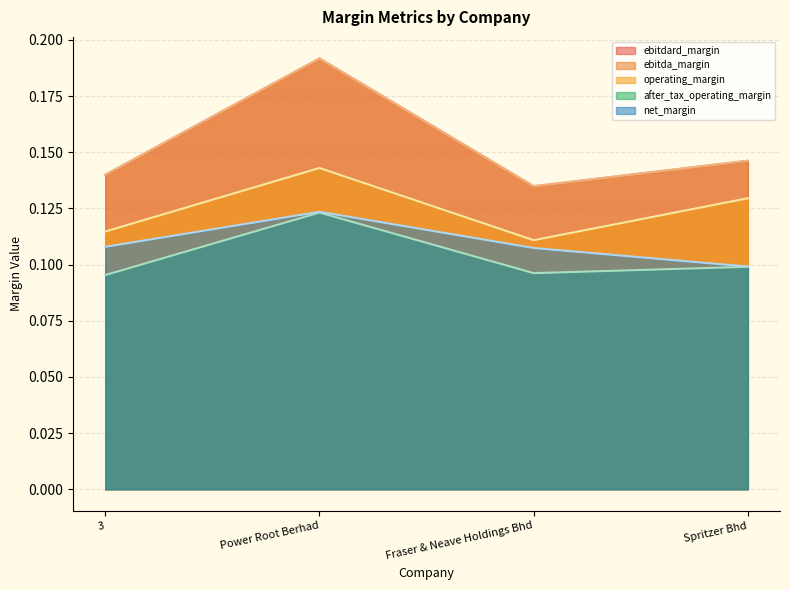

How many interior local peaks does the net_margin series have?

1